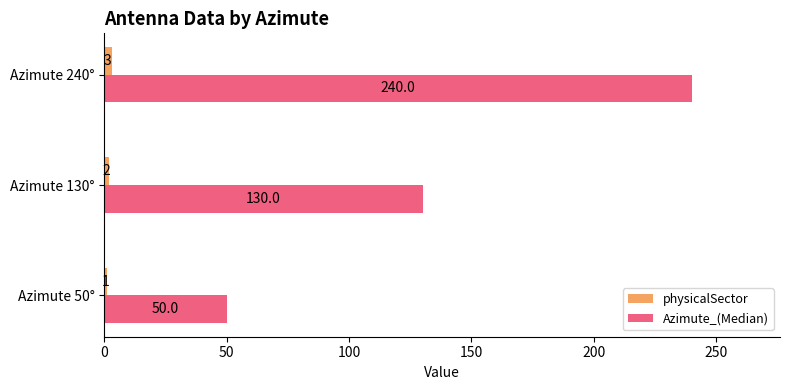

The value of Azimute_(Median) at Azimute 130° is 130. True or false?

True